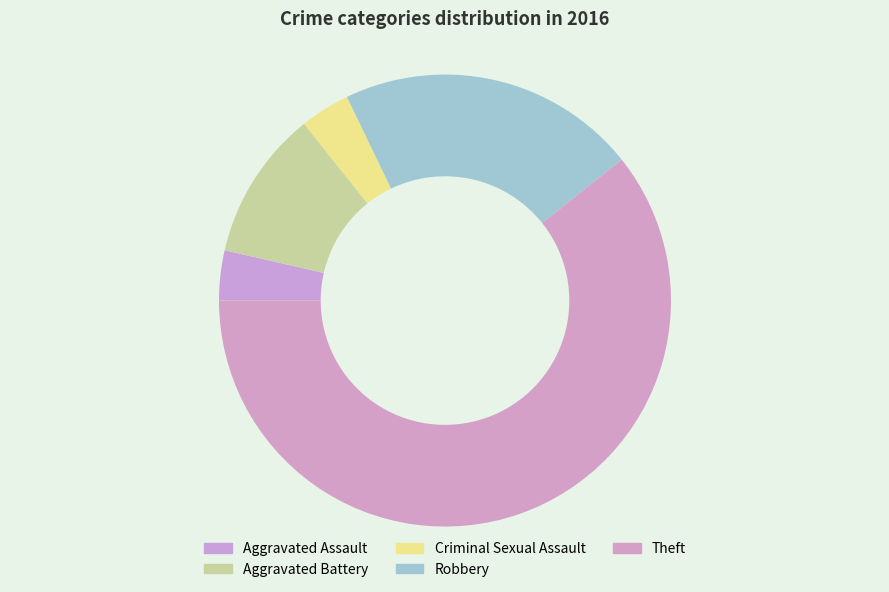

How many slices are in this pie chart?

5